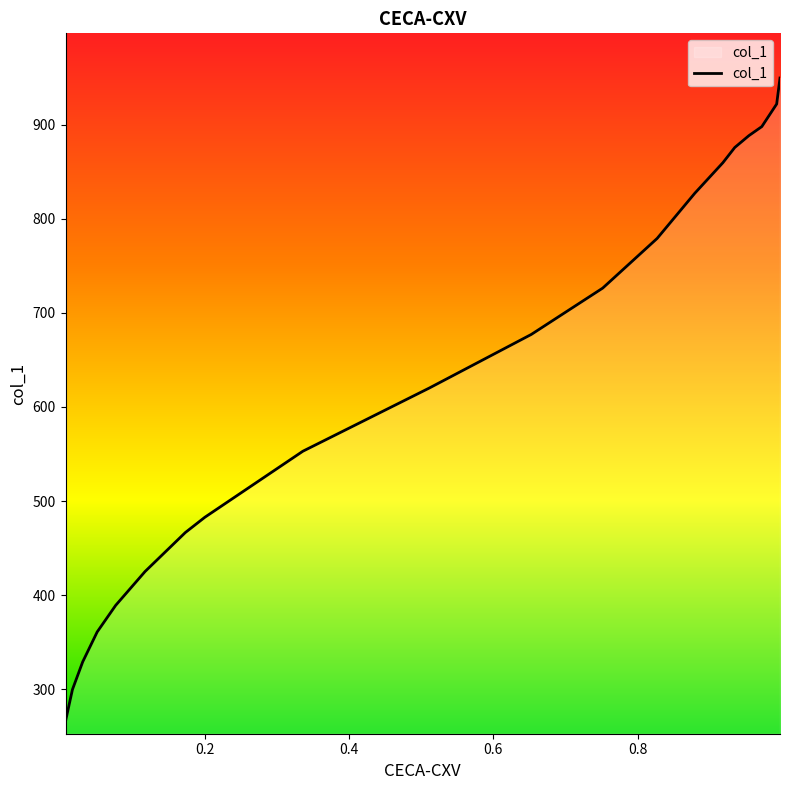

True or false: the data has more than 0 interior local peaks.

False